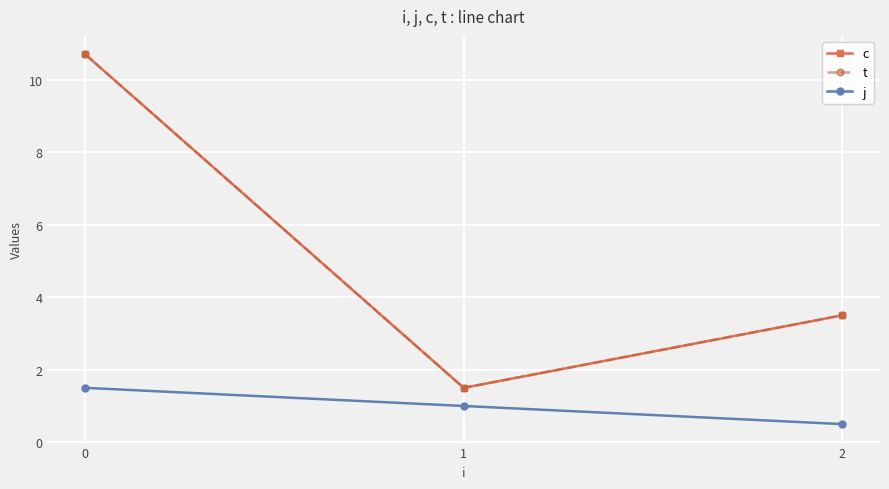

Is this an area chart (filled region under the line)?

No